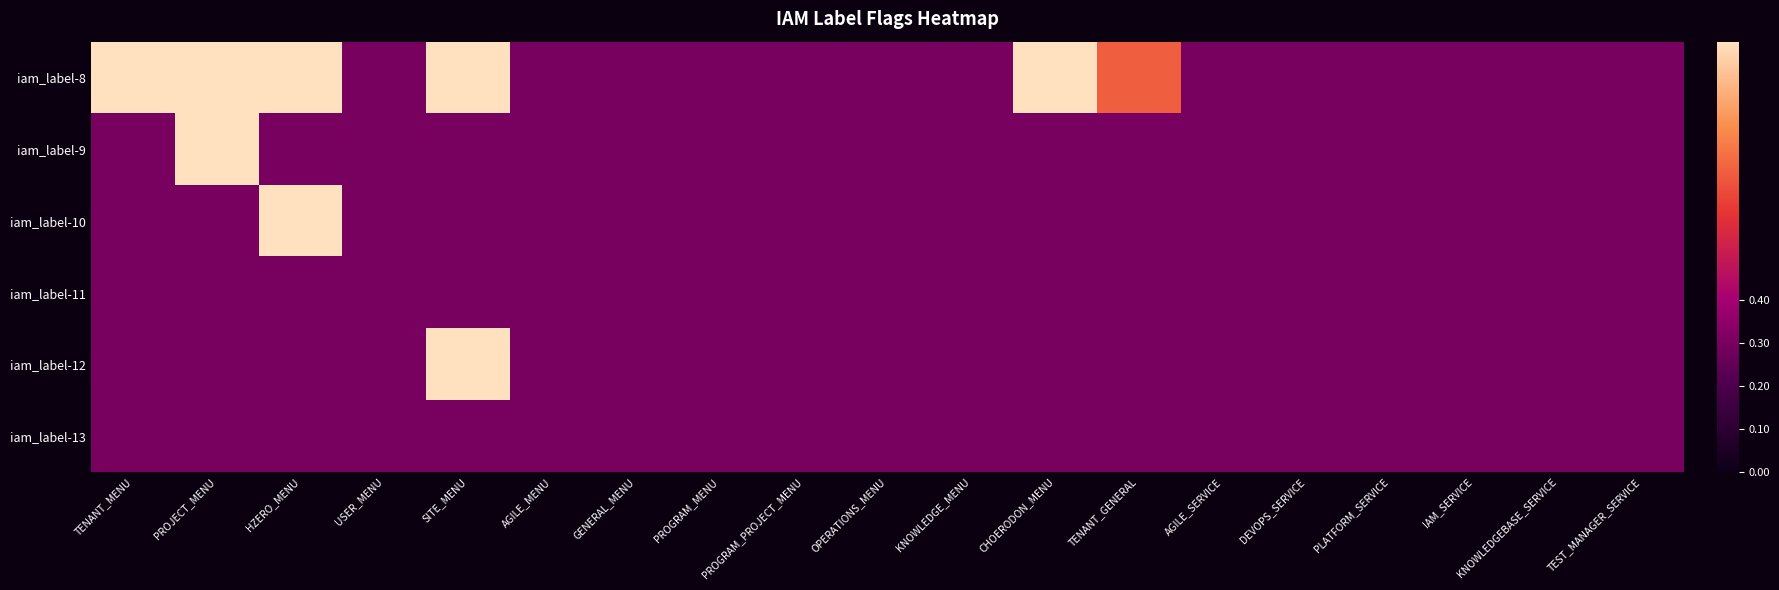

At which category is the sum across all series the highest?

PROJECT_MENU